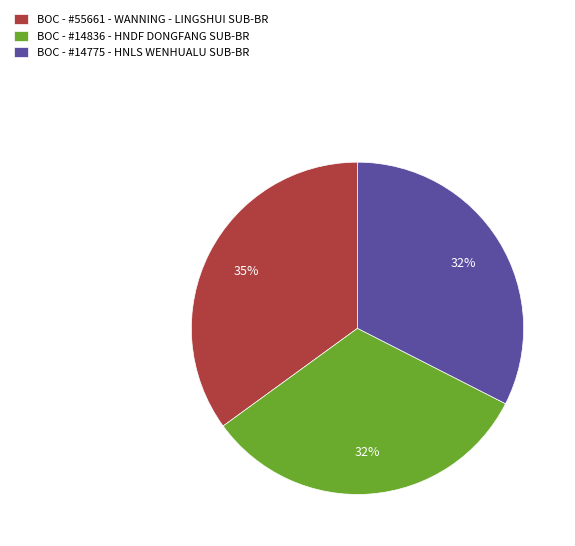

Which has a higher value, BOC - #14836 - HNDF DONGFANG SUB-BR or BOC - #55661 - WANNING - LINGSHUI SUB-BR?

BOC - #55661 - WANNING - LINGSHUI SUB-BR